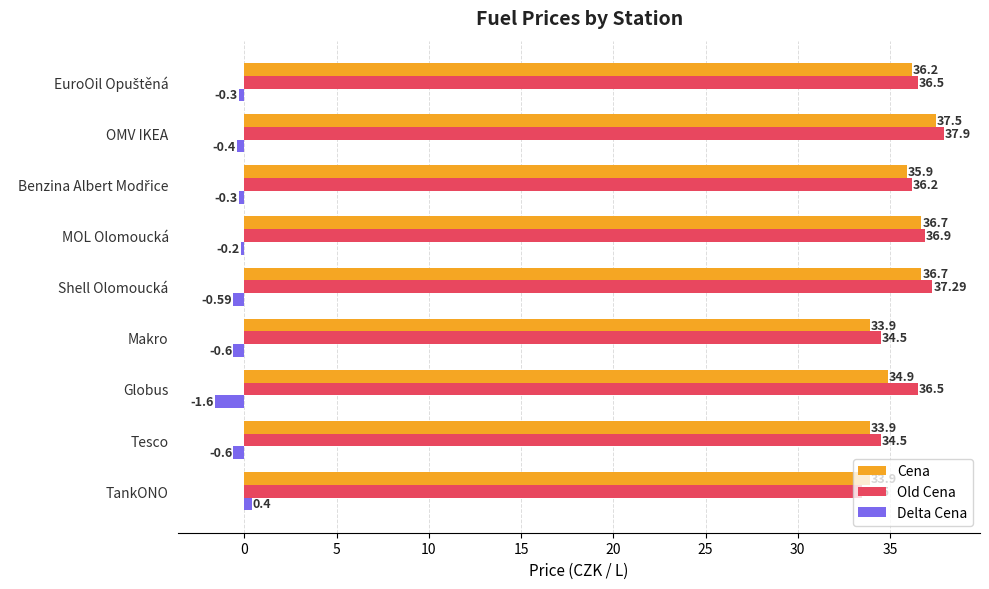

Which series has the widest spread of values?

Old Cena